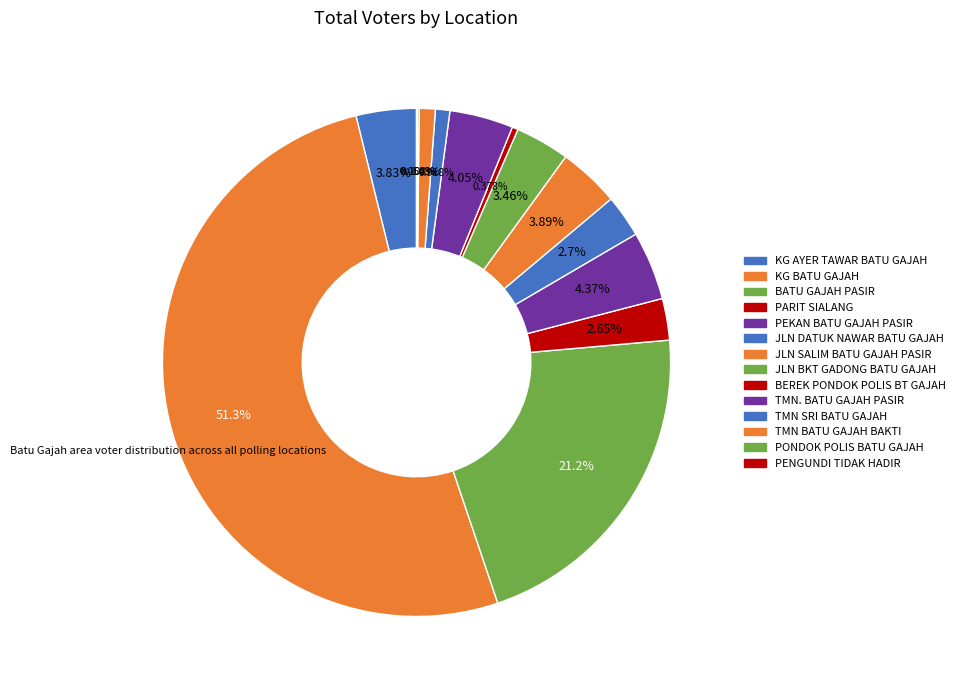

Combined, do JLN BKT GADONG BATU GAJAH and JLN DATUK NAWAR BATU GAJAH account for over 50%?

No